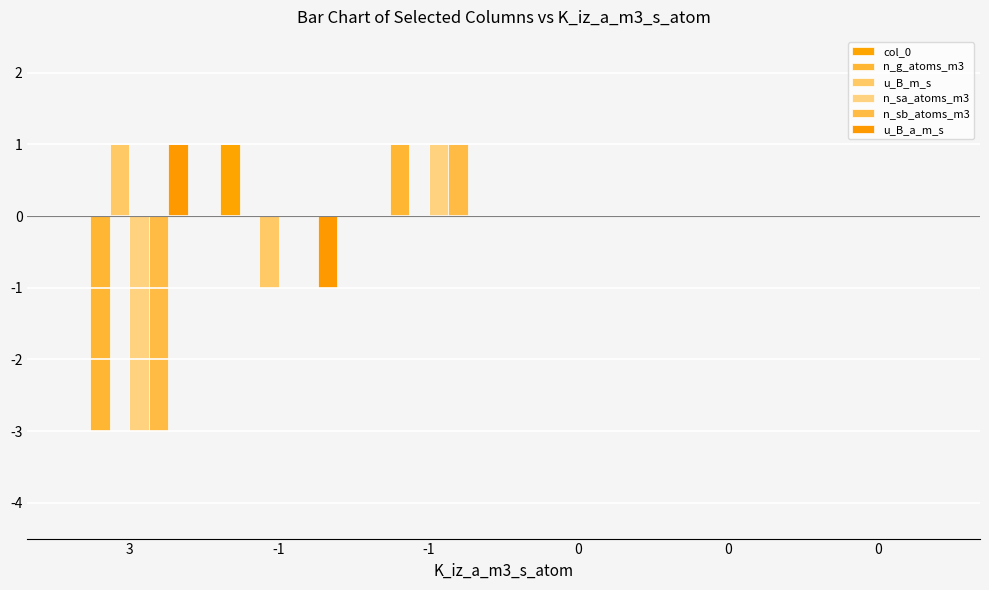

Does the chart contain stacked bars?

No